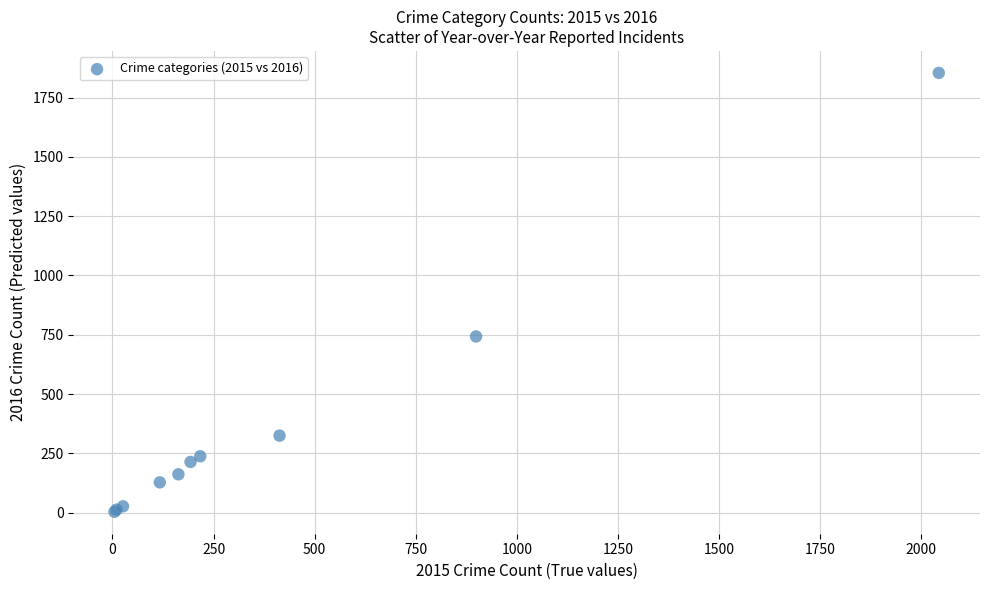

What Y value in the scatter plot is closest to 929?

743